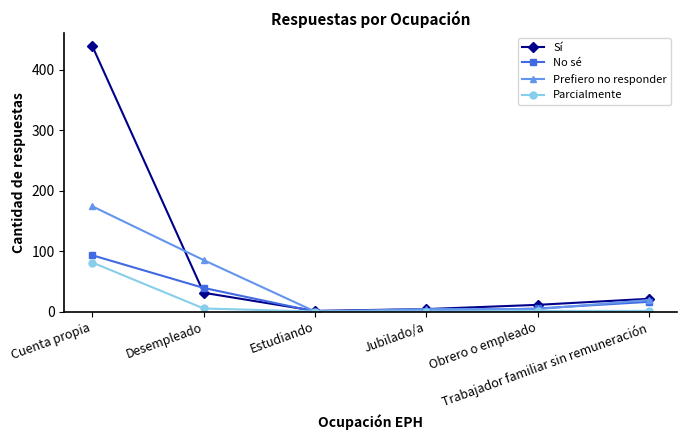

True or false: Prefiero no responder and Sí cross at least once.

True